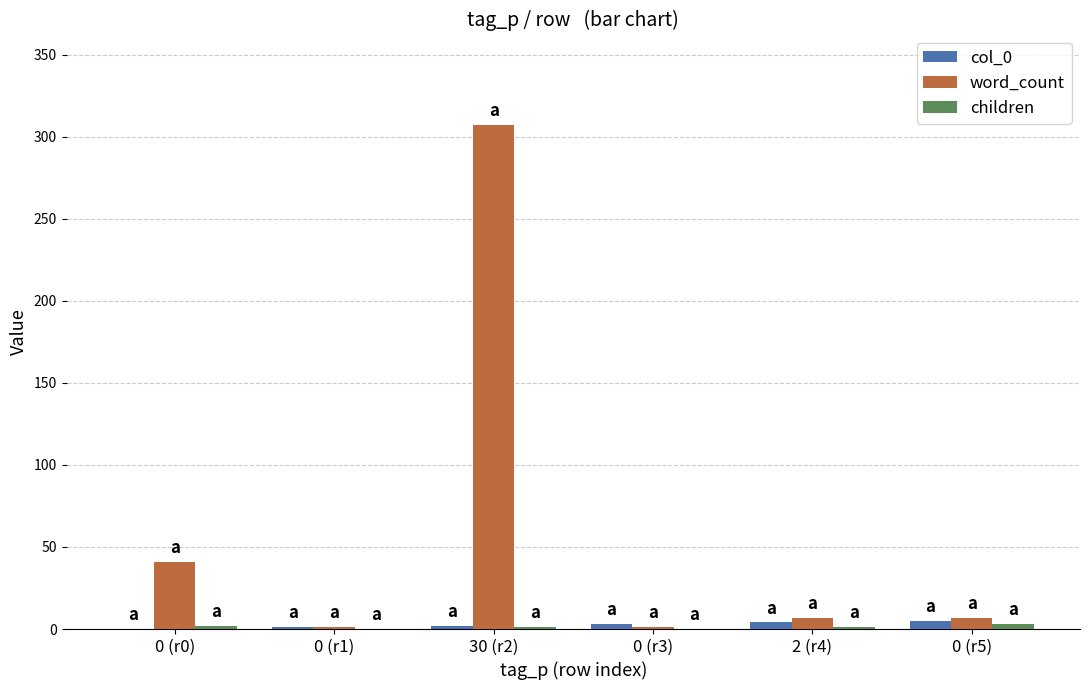

What is the difference between the col_0 values at 0 (r0) and 0 (r1)?

1